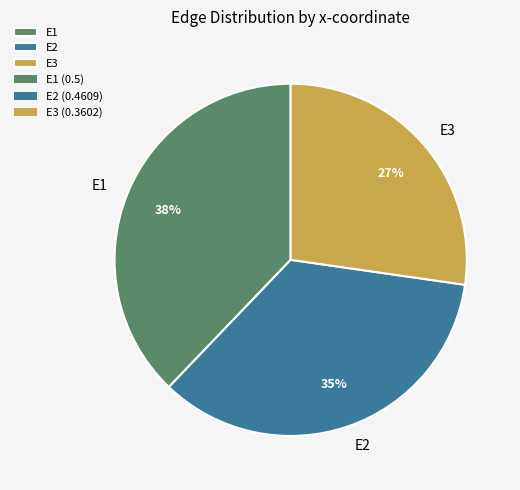

Is there any slice that represents more than half of the pie?

No